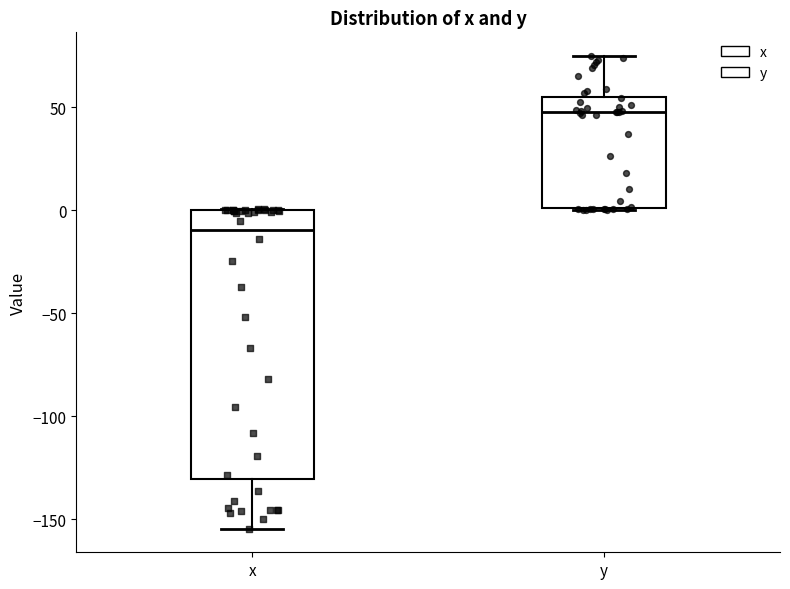

Reading left to right, transcribe this box plot: for each box, give where its median line is, the range the box spans, and where its two whiskers end, as read against the y-axis. The values are not printed on the chart, so give them approximately, as read against the axis.

x: median -10, box -130 to 0, whiskers -155 to 0
y: median 50, box 0 to 55, whiskers 0 to 75